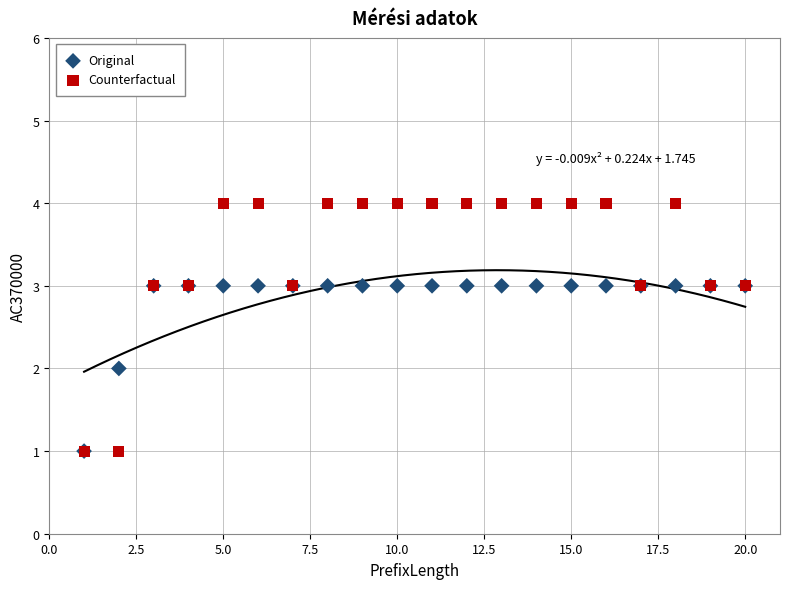

What are all the series names shown in the legend?

Original, Counterfactual